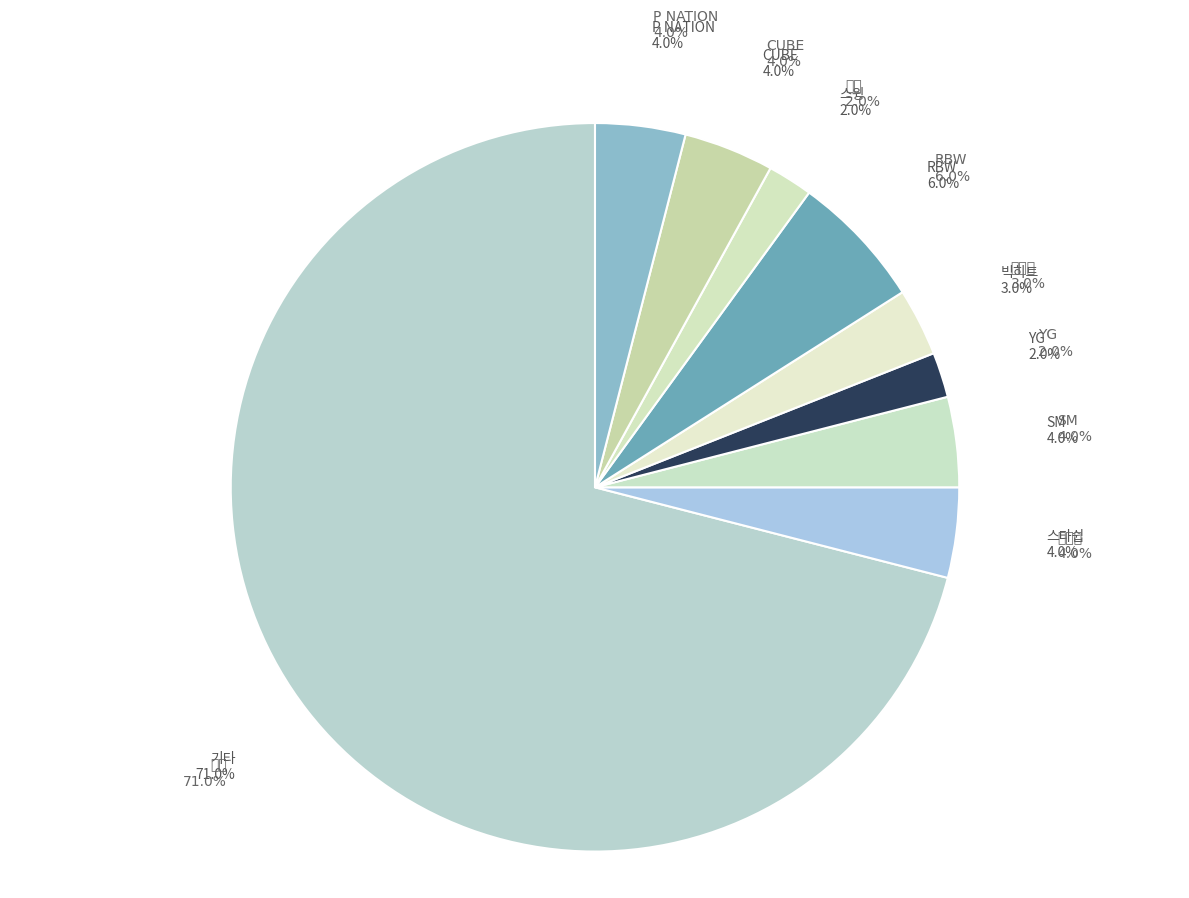

What is the change in value from 기타 to CUBE?

-67